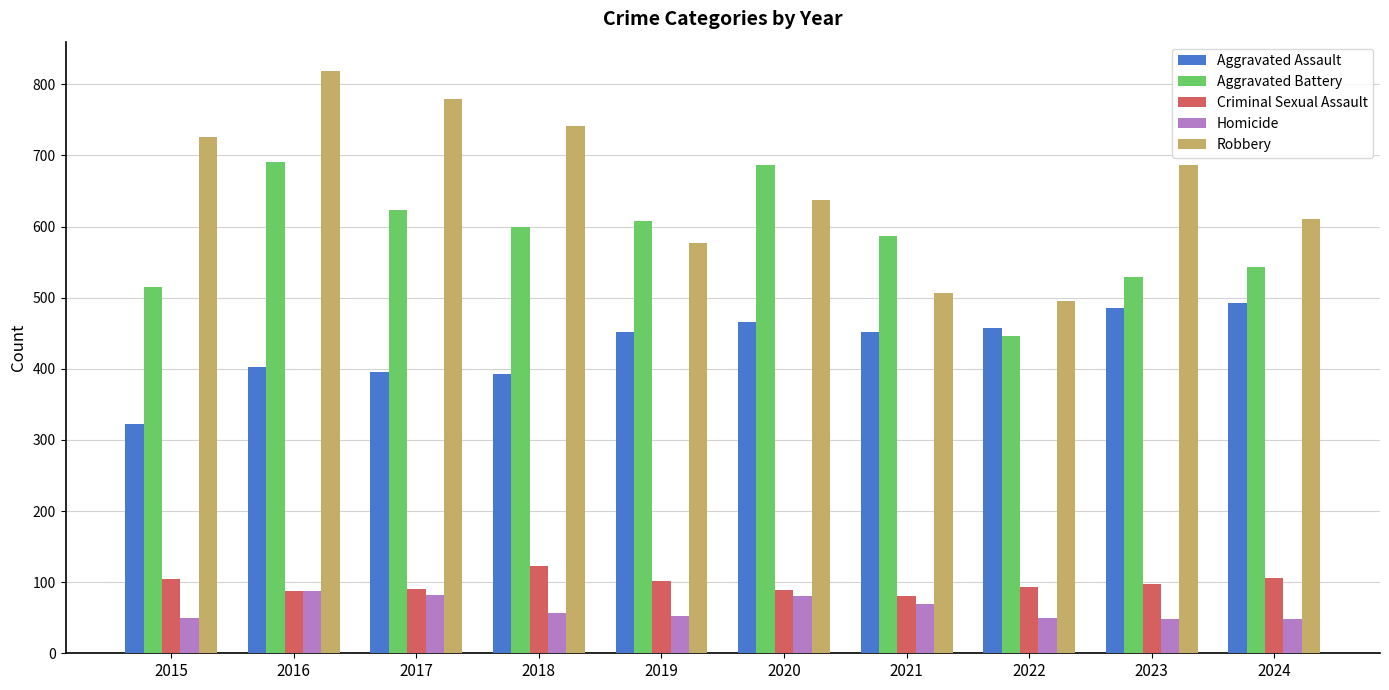

Which series has the largest range (max minus min)?

Robbery